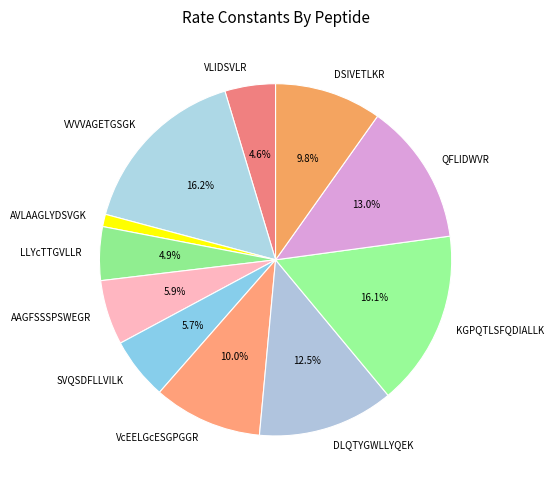

To the nearest percent, what is the difference between the VcEELGcESGPGGR and VVVVAGETGSGK slice percentages?

6%